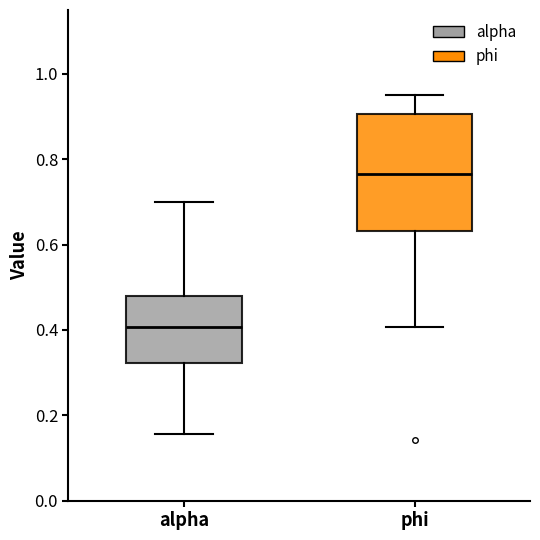

Which box has the highest median line?

phi